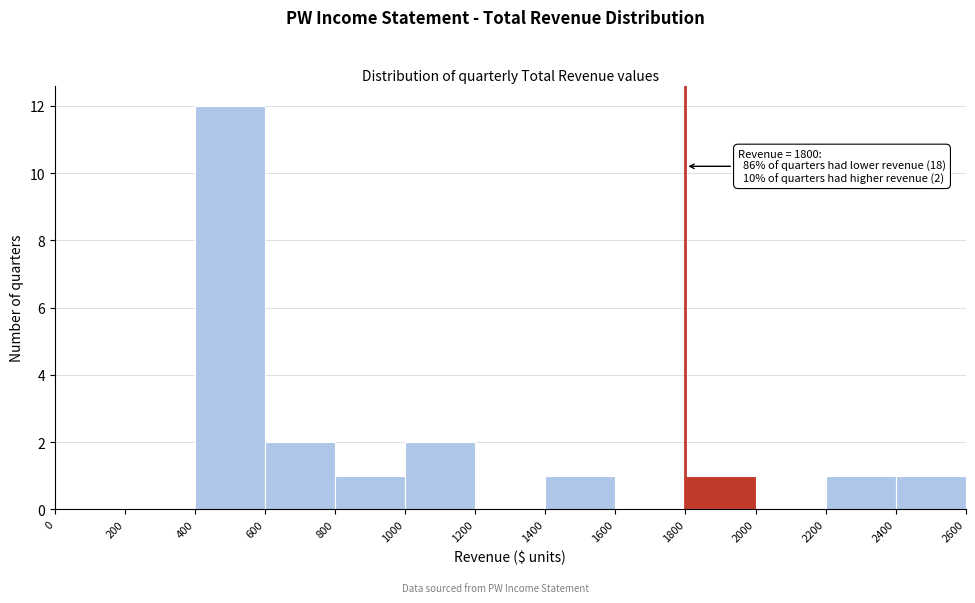

Over which range of the x-axis is the bar tallest?

400 to 600